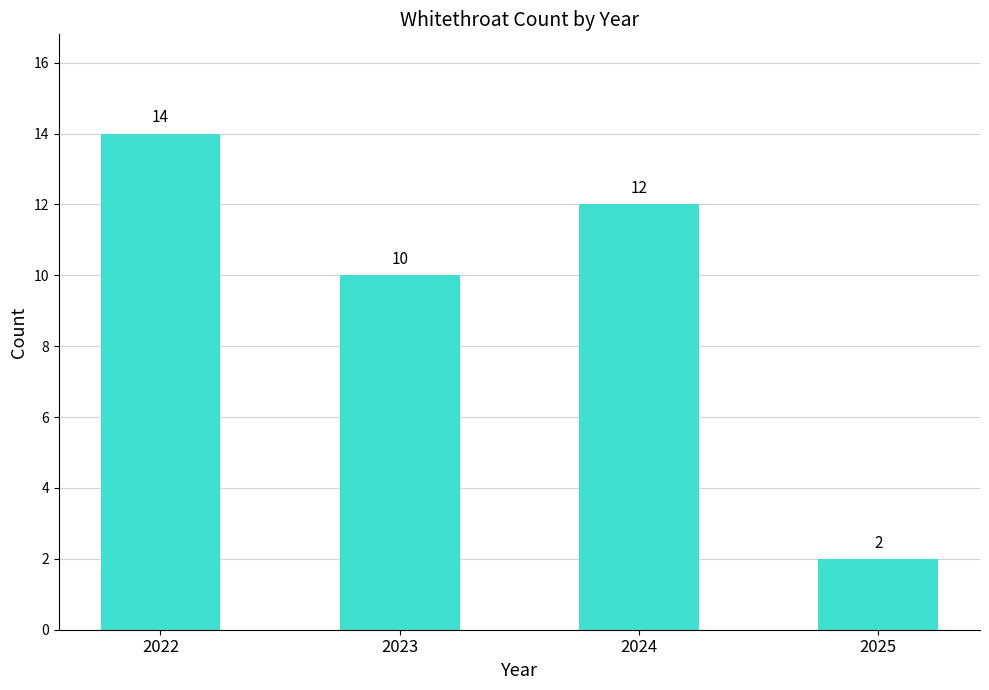

Rank the categories by value from lowest to highest.

2025, 2023, 2024, 2022